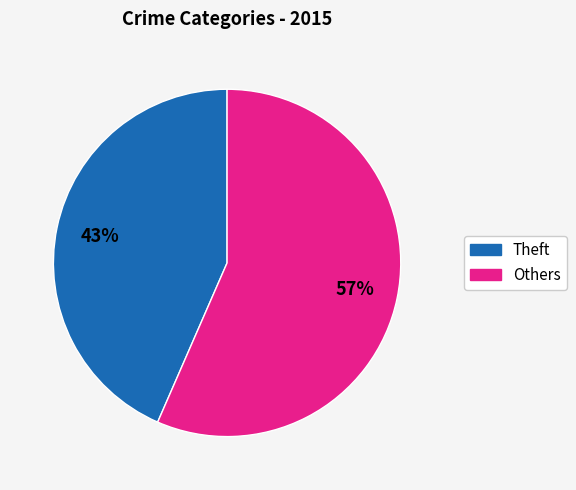

To the nearest percent, what is the average slice percentage?

50%